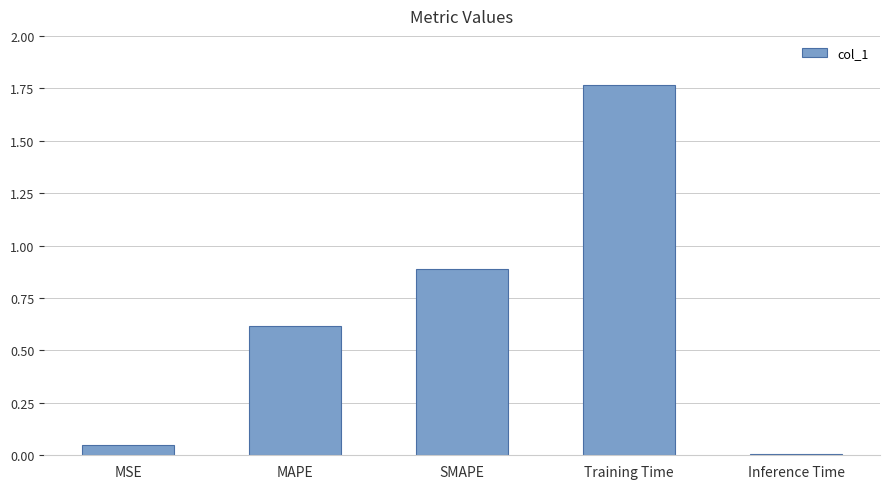

List the labels in order of value, largest first.

Training Time, SMAPE, MAPE, MSE, Inference Time